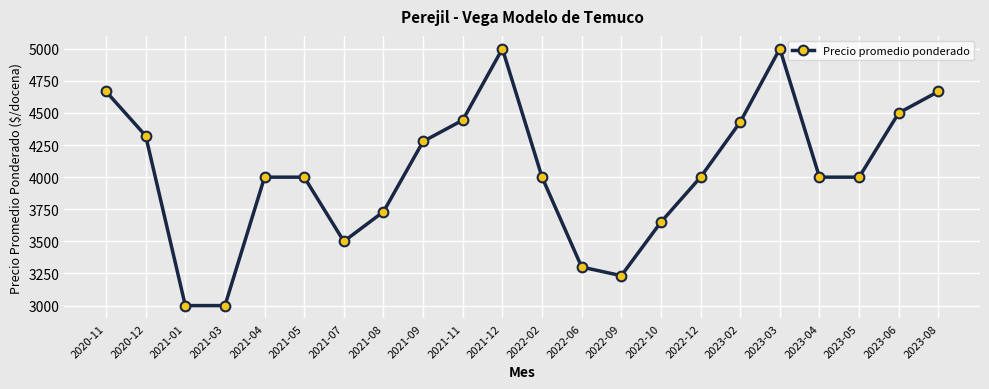

Reading left to right, list all the values displayed in this chart.

4667	4322	3000	3000	4000	4000	3500	3731	4278	4444	5000	4000	3300	3233	3650	4000	4429	5000	4000	4000	4500	4667